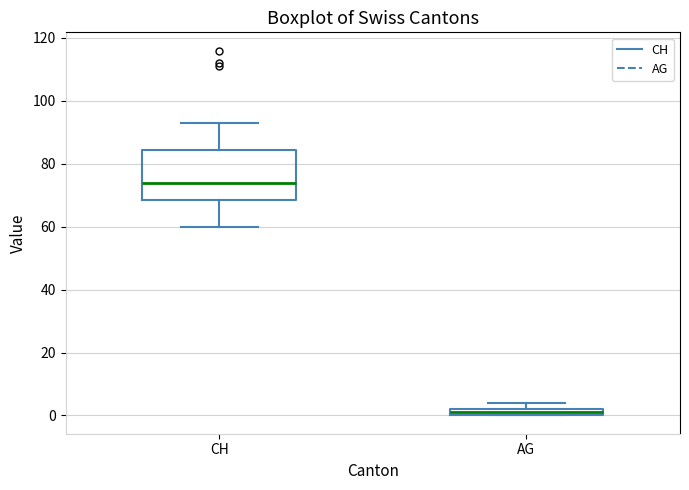

Which box's median line is the lowest?

AG